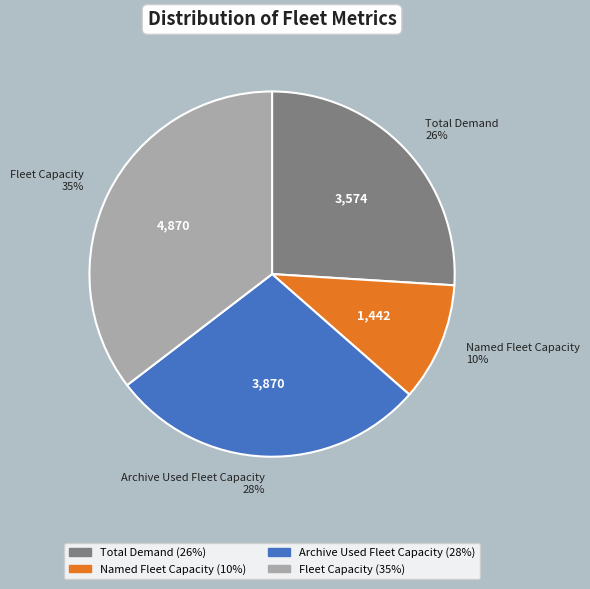

The Fleet Capacity slice represents 23% of the pie. True or false?

False